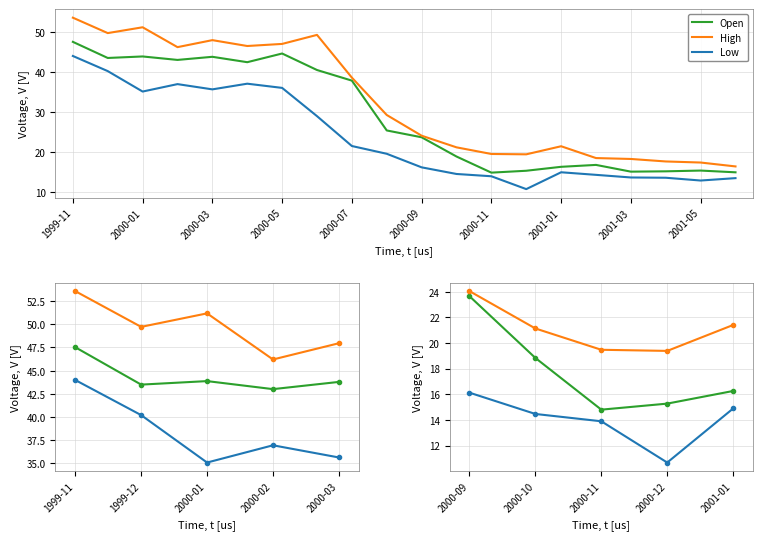

At 2000-09, list the series in order from smallest to largest.

Low, Open, High